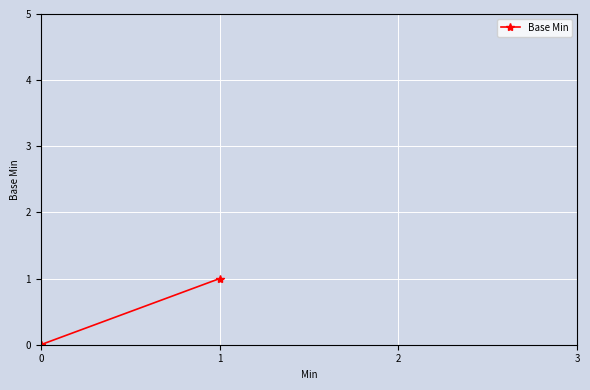

How many data points does each series have?

4